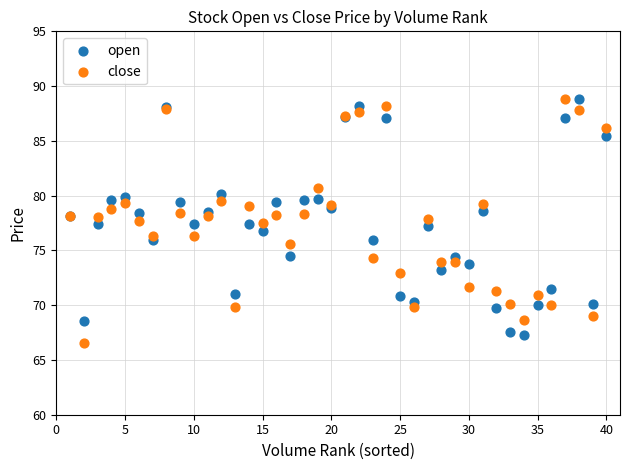

What is the X range (max minus min) for the scatter plot?

39.0